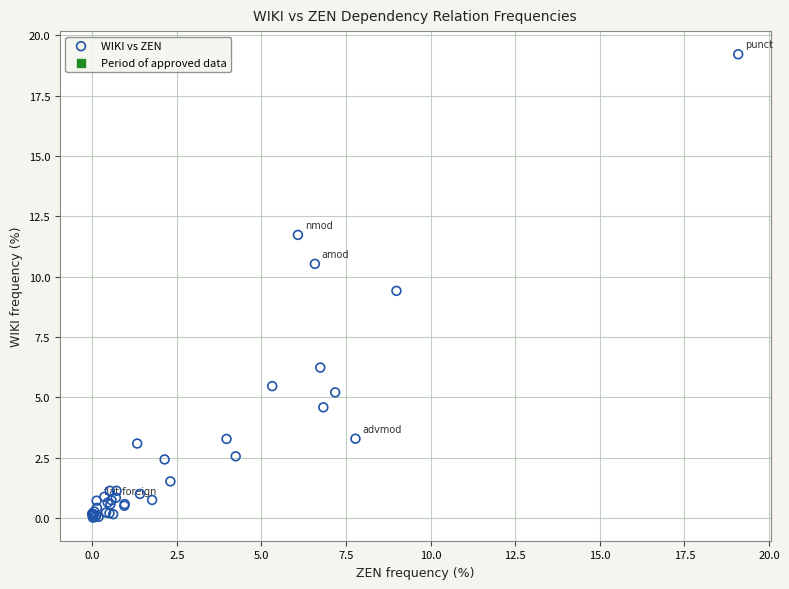

What Y value in the scatter plot is closest to 9?

9.4